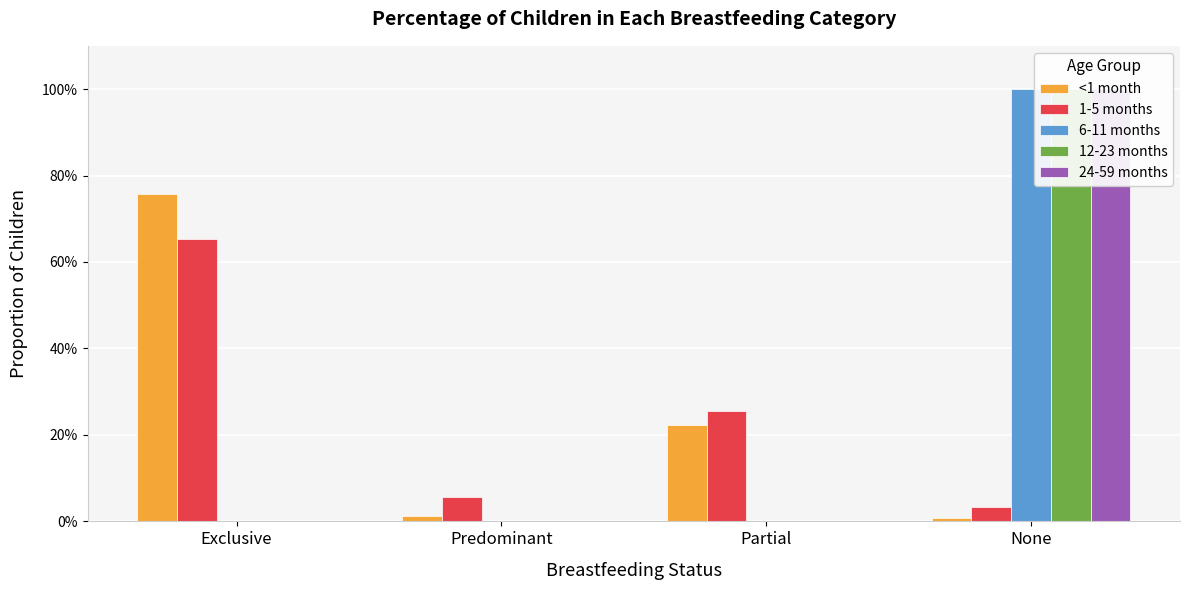

How many bars are there in each group?

5